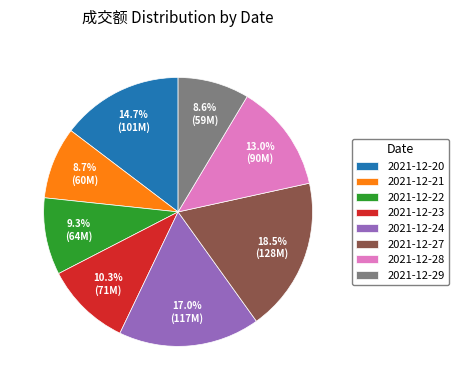

Count the number of slices in the pie.

8